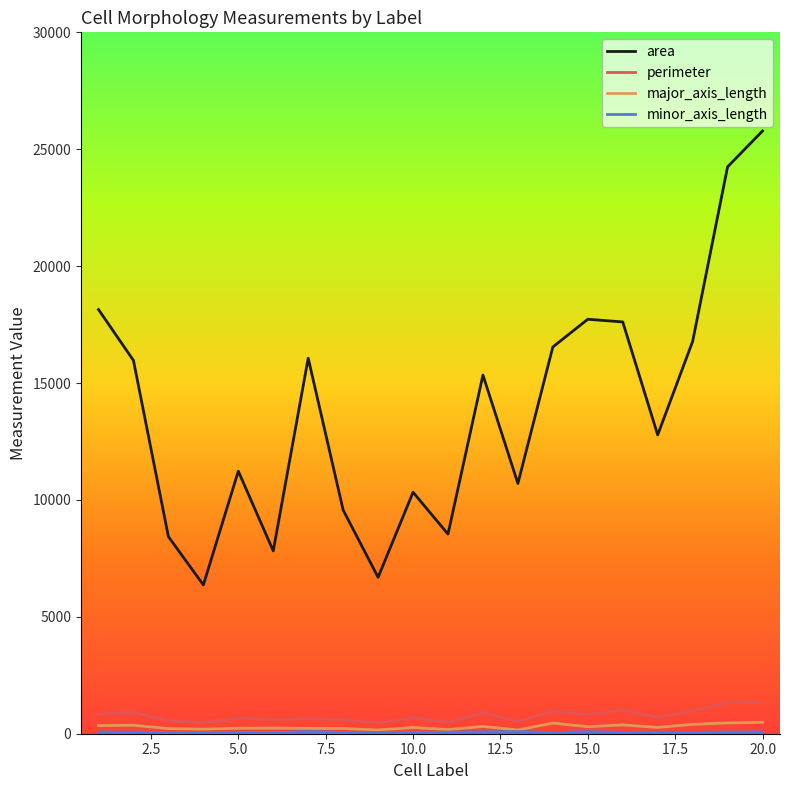

Which series has the largest total across all categories?

area